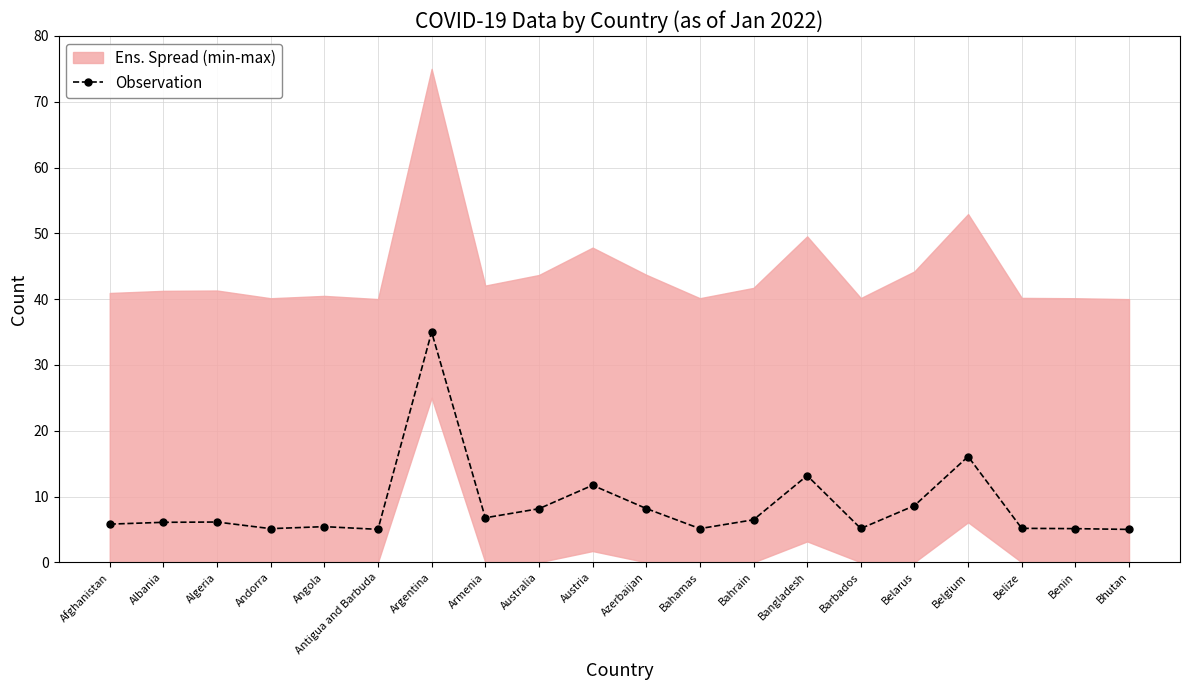

Is it true that the value at Angola is 7.5?

False